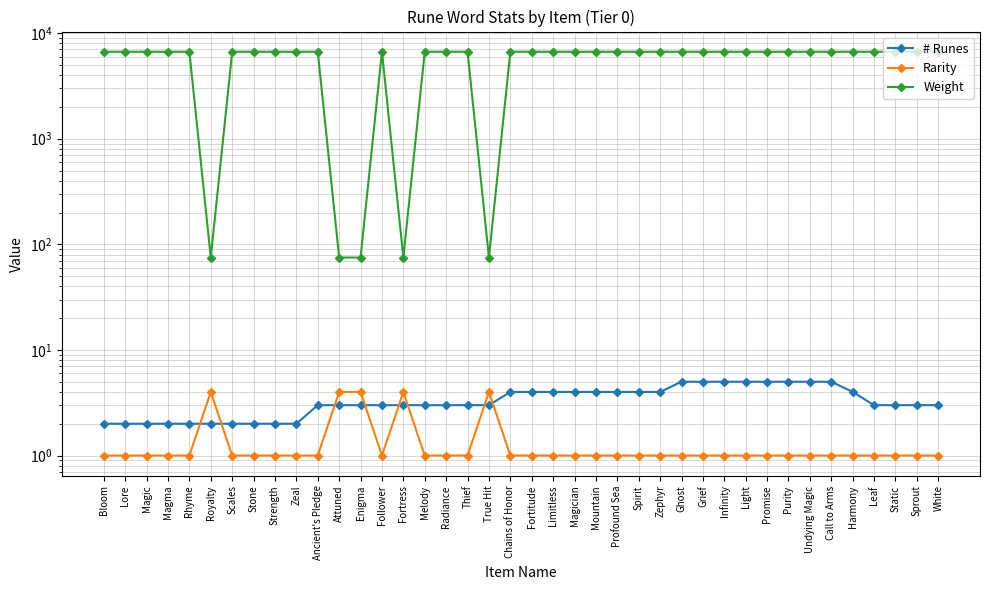

Is the value of Weight at Zeal greater than the value of Rarity at Scales?

Yes